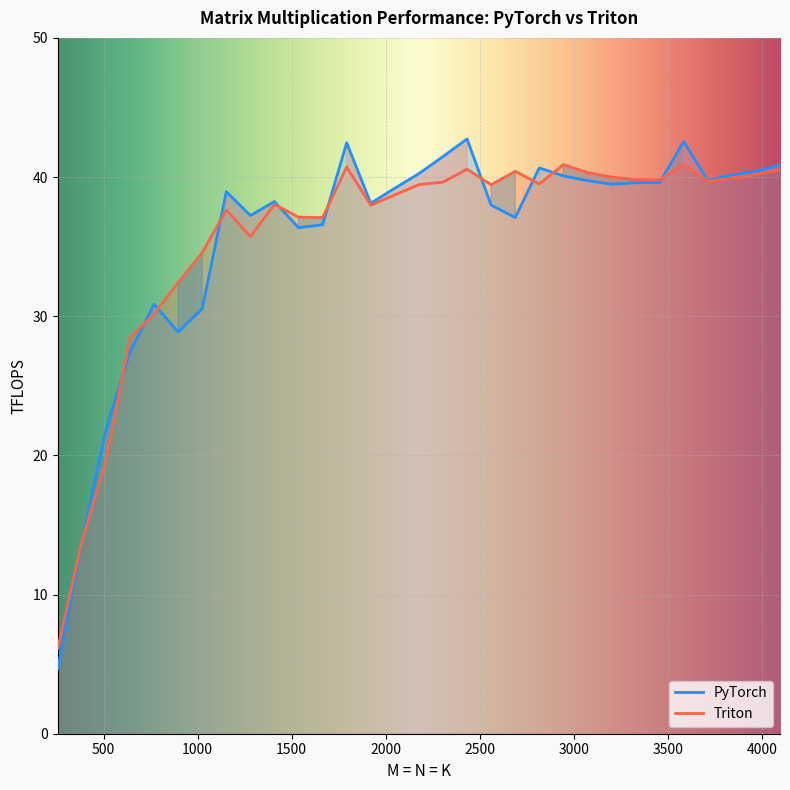

At 3968, list the series in order from largest to smallest.

PyTorch, Triton